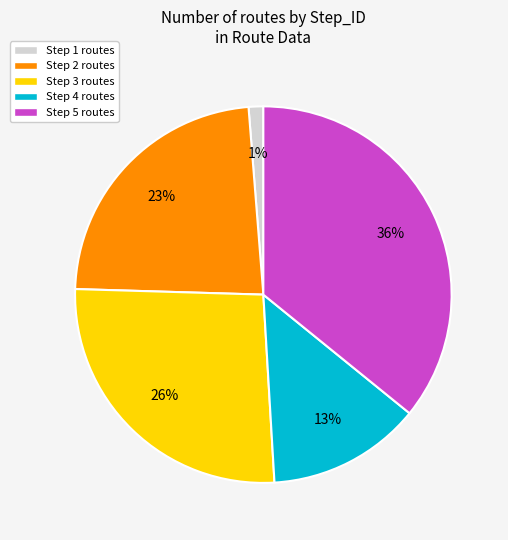

To the nearest percent, what is the difference between the largest and smallest slice percentages?

35%